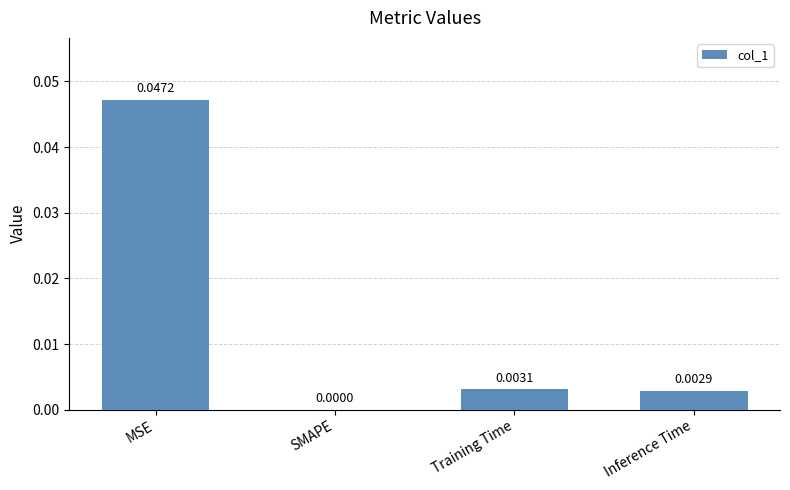

How many series are shown in this chart?

1